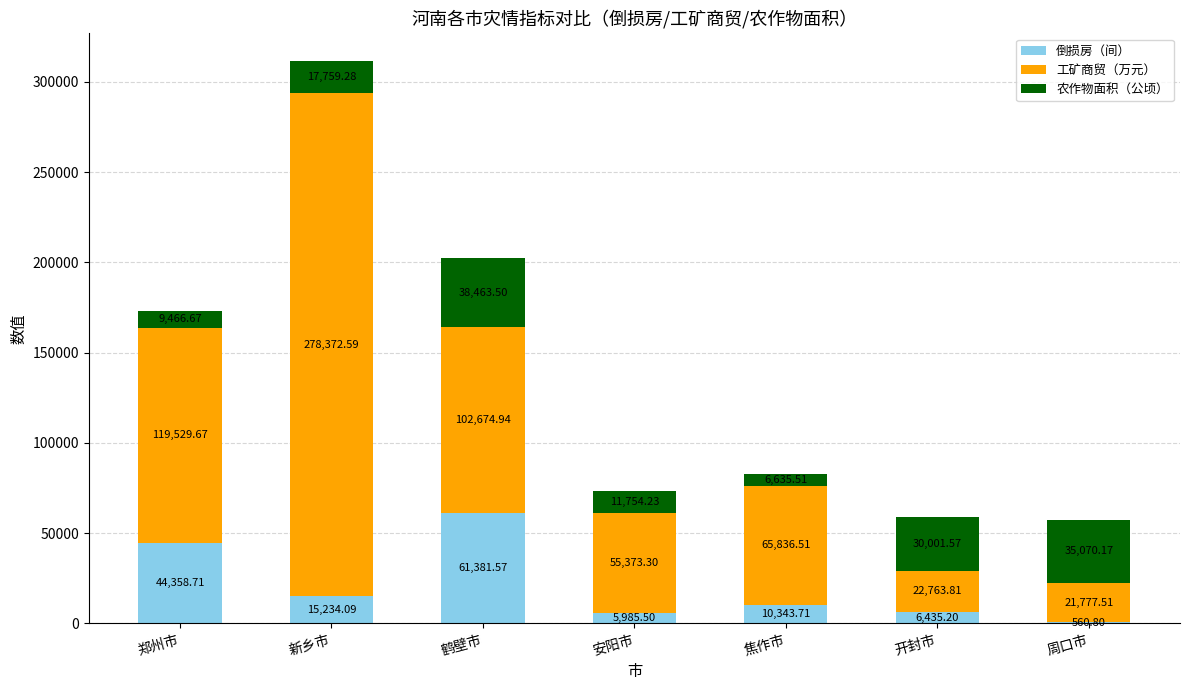

What is the sum of all 倒损房（间） values?

144299.6